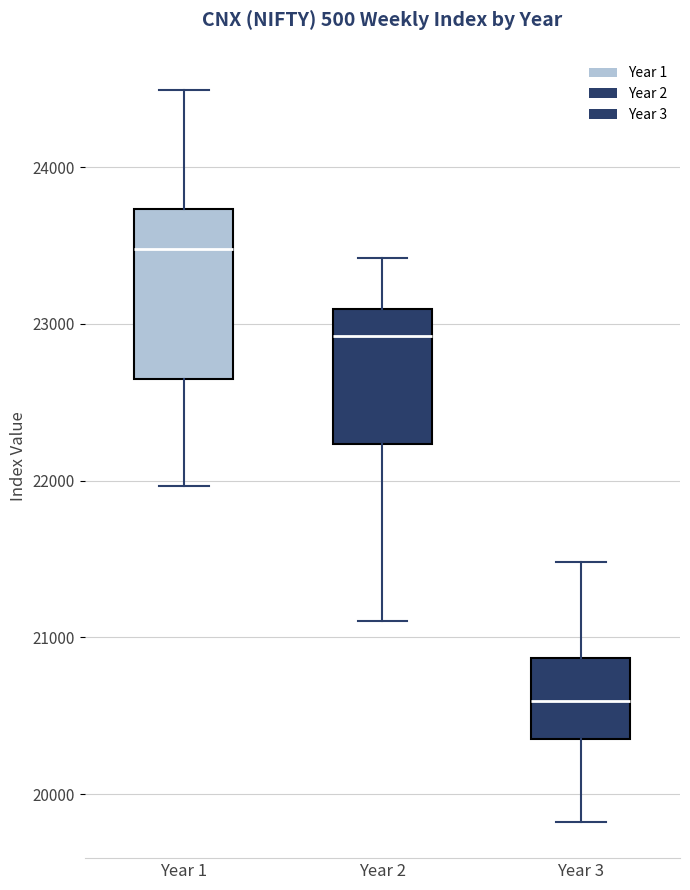

Where is the lower edge of the box for Year 1 on the y-axis? The values are not printed on the chart, so give them approximately, as read against the axis.

22600